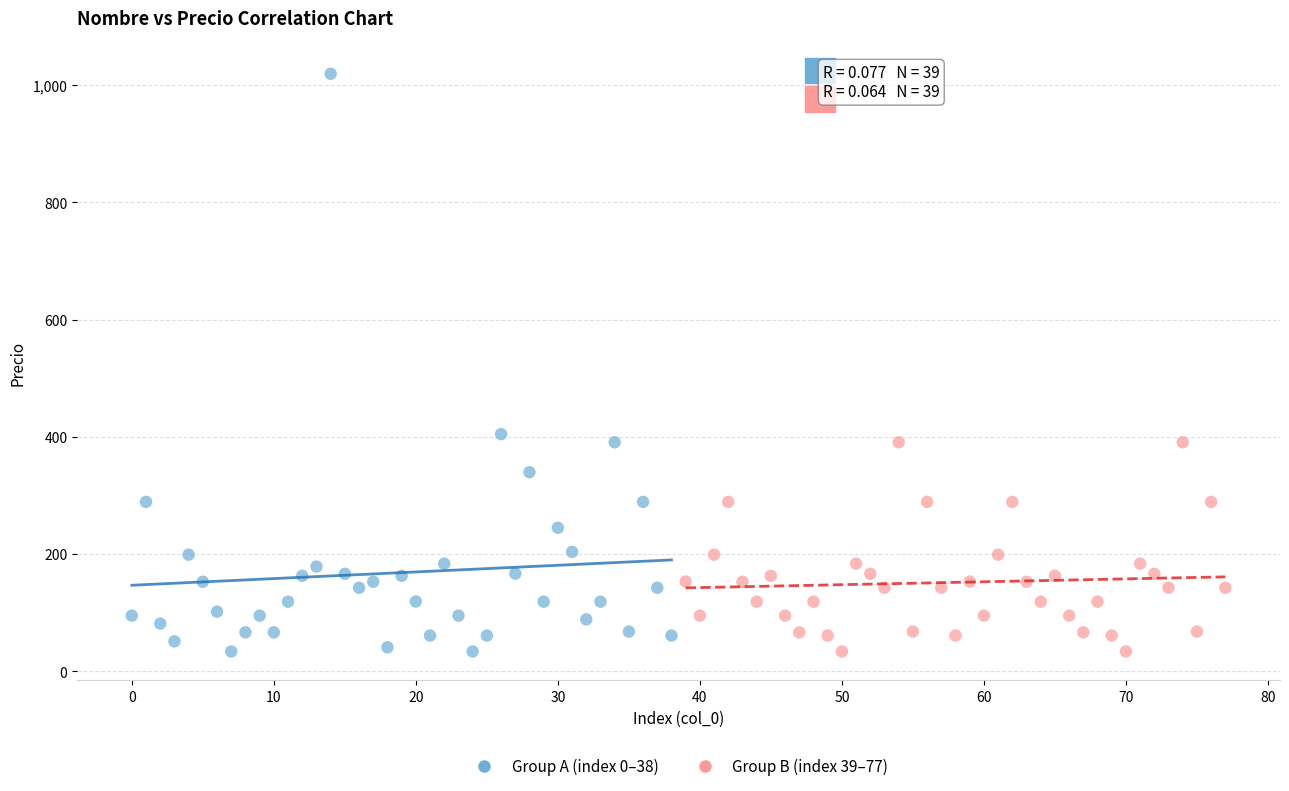

Which series has the largest Y range (max minus min)?

Group A (index 0–38)